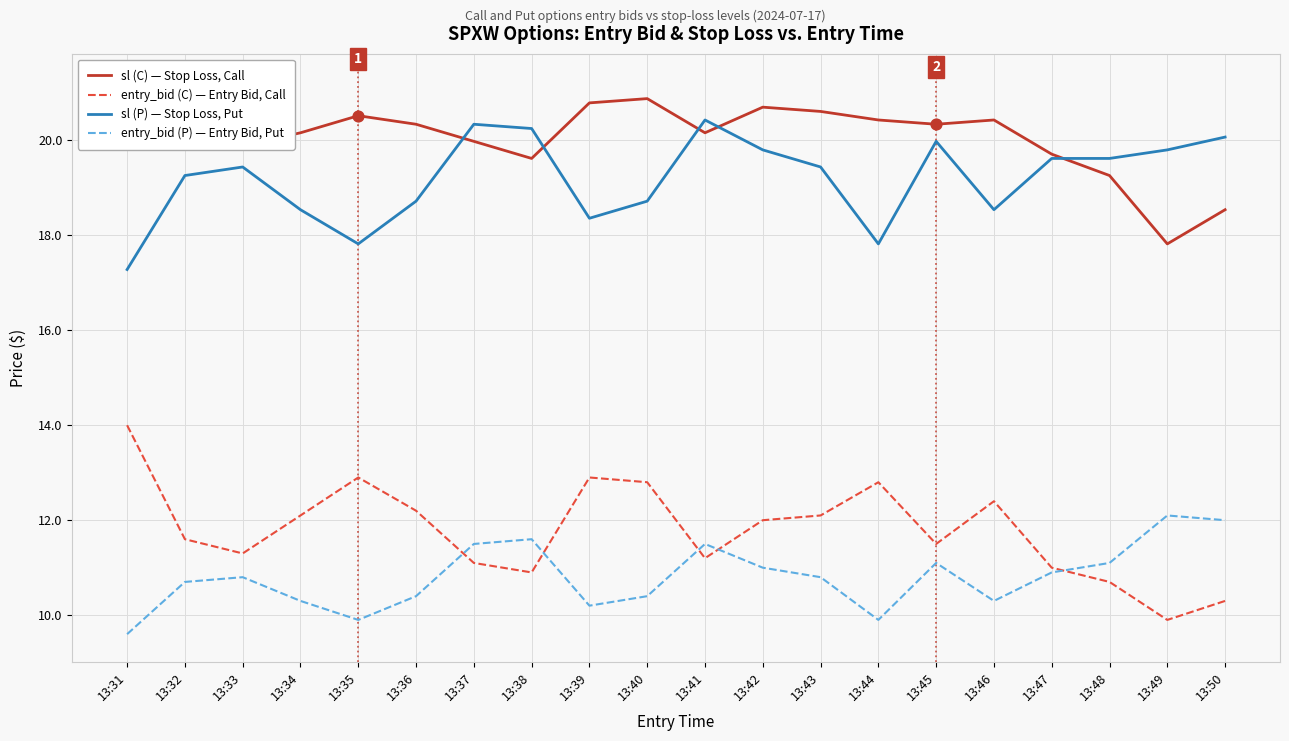

What are all the series names shown in the legend?

sl (C) — Stop Loss, Call, entry_bid (C) — Entry Bid, Call, sl (P) — Stop Loss, Put, entry_bid (P) — Entry Bid, Put